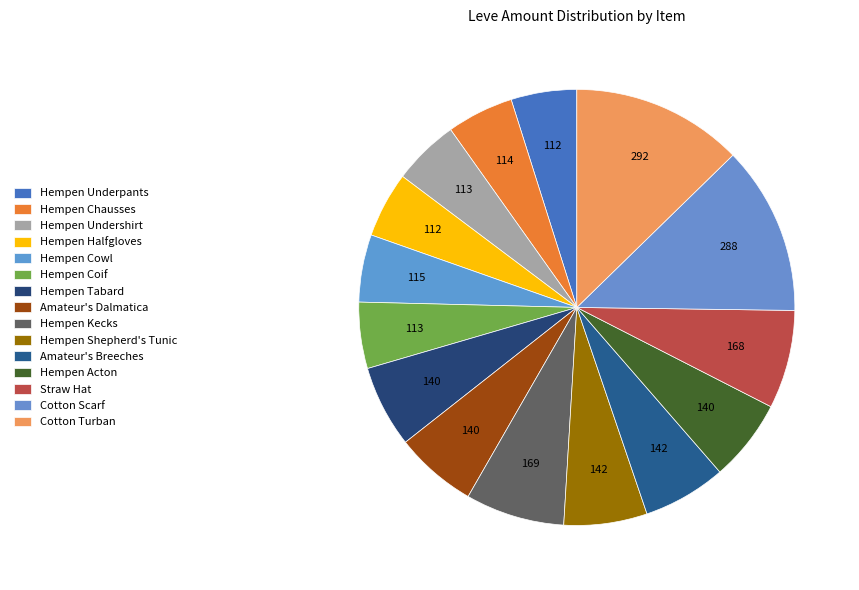

Combined, do Straw Hat and Cotton Turban account for over 50%?

No